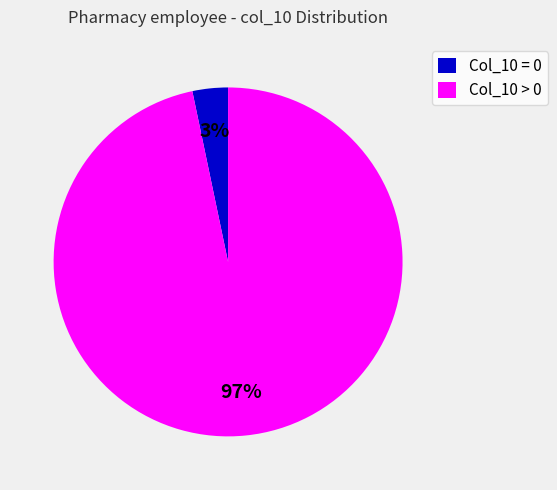

To the nearest percent, what is the average slice percentage?

50%